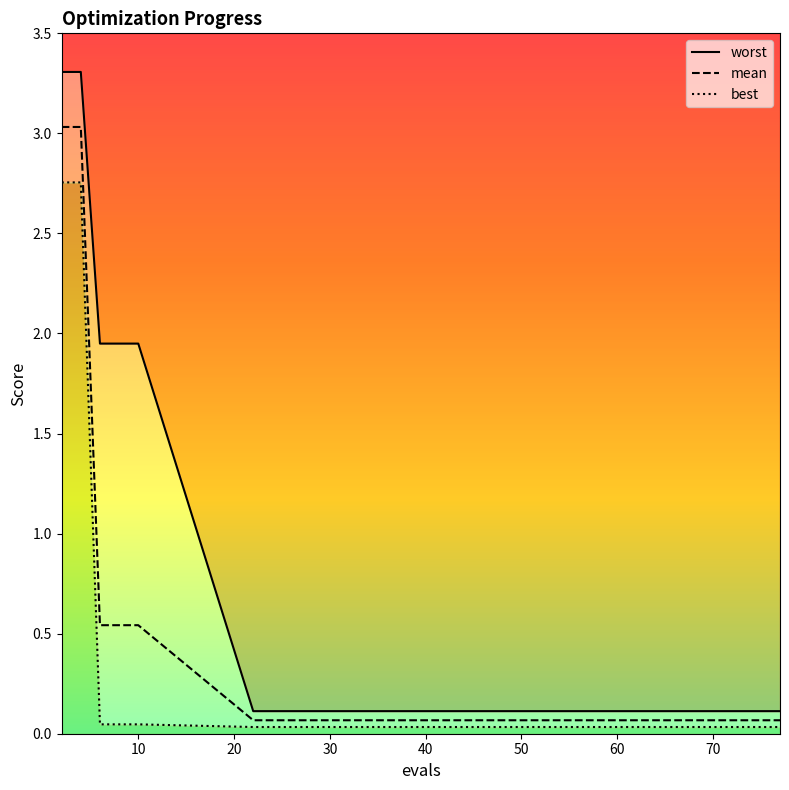

Is the value of mean at 4 greater than the value of best at 71?

Yes